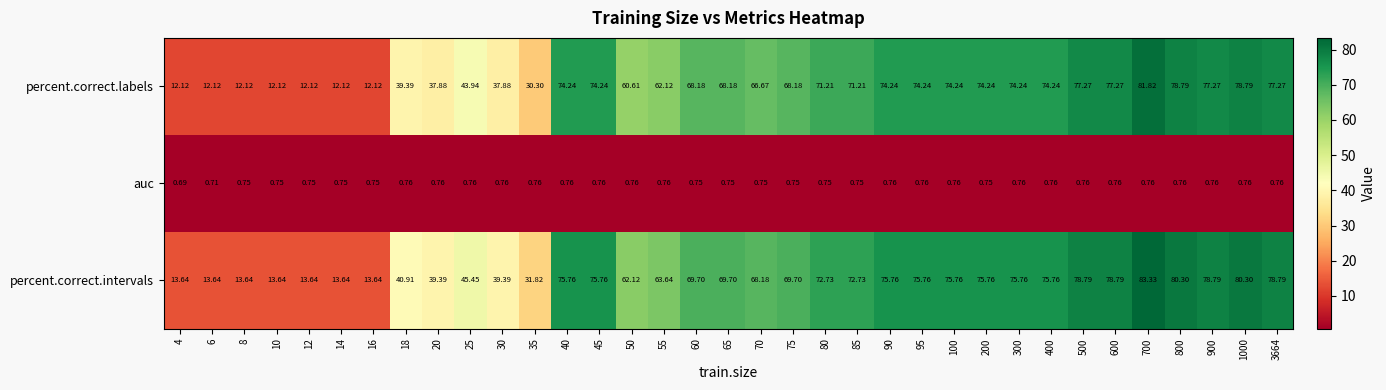

Which series has the widest spread of values?

percent.correct.labels